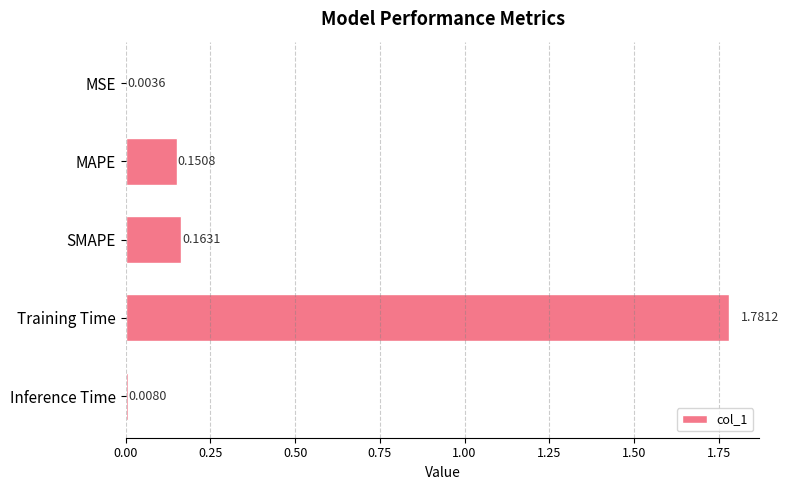

At which label is the value closest to 0?

MSE